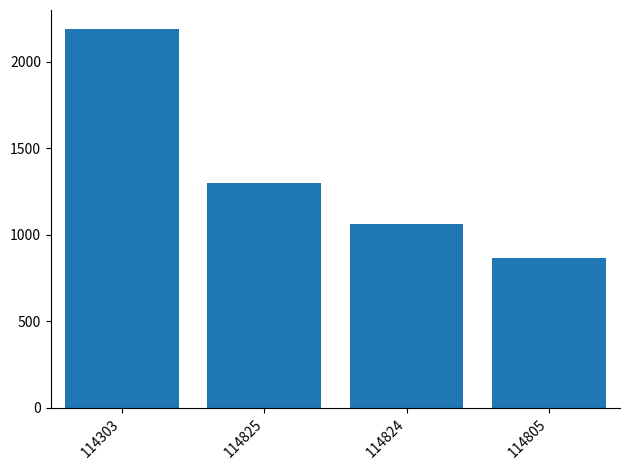

Is it true that the value at 114824 is 656?

False